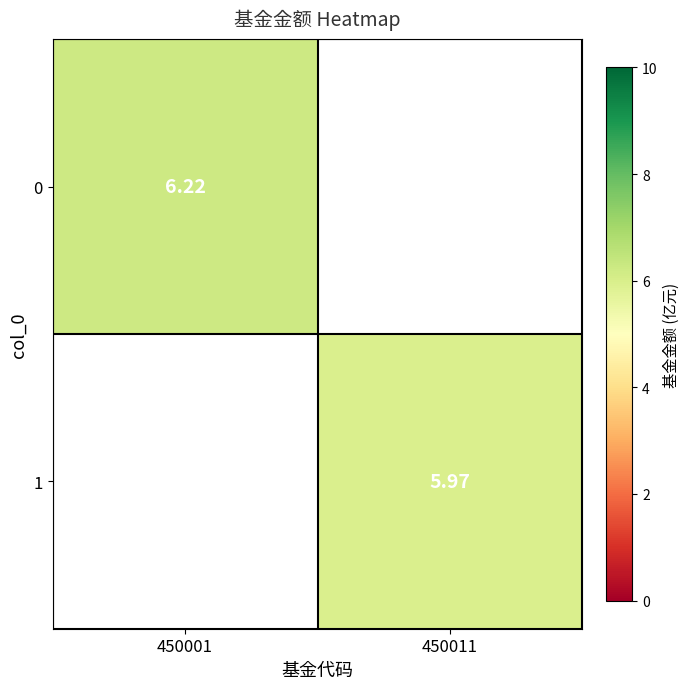

Which has a higher value, 450011 or 450001?

450001